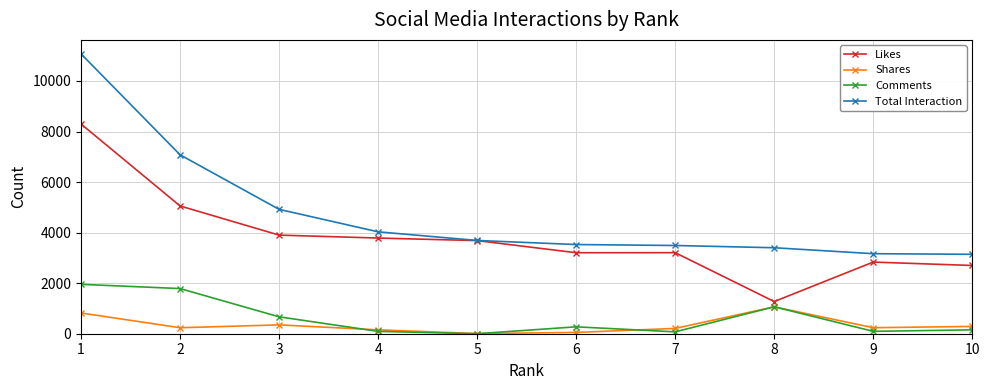

What is the maximum value for Shares?

1063